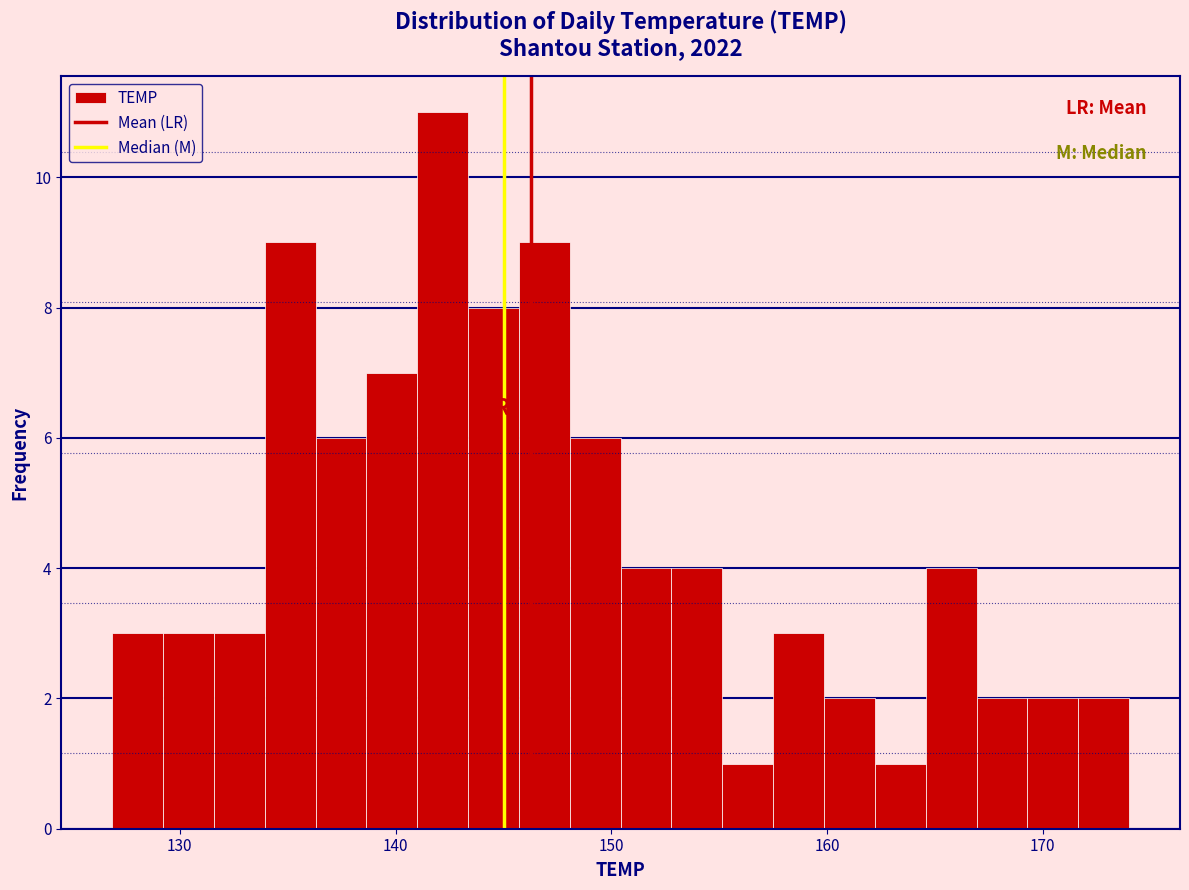

Around what value on the x-axis is the tallest bar? Give the approximate position of its centre, as read against the axis.

142